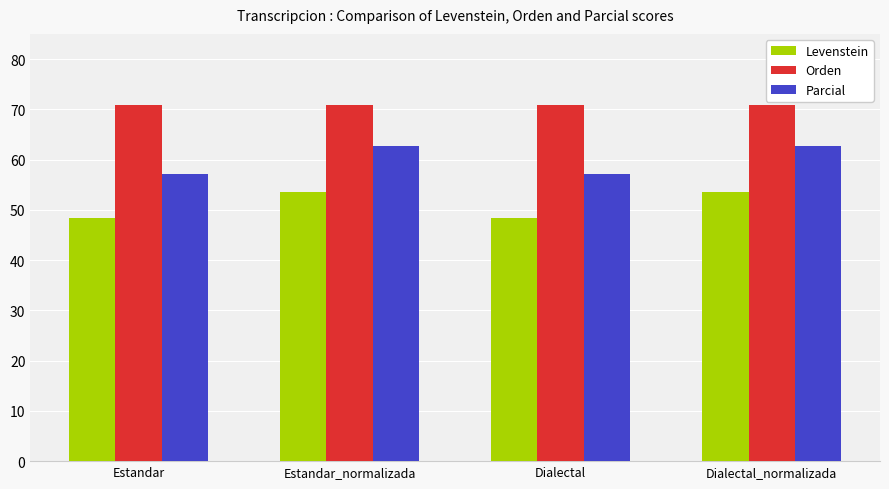

List the series in order of their peak value, lowest first.

Levenstein, Parcial, Orden